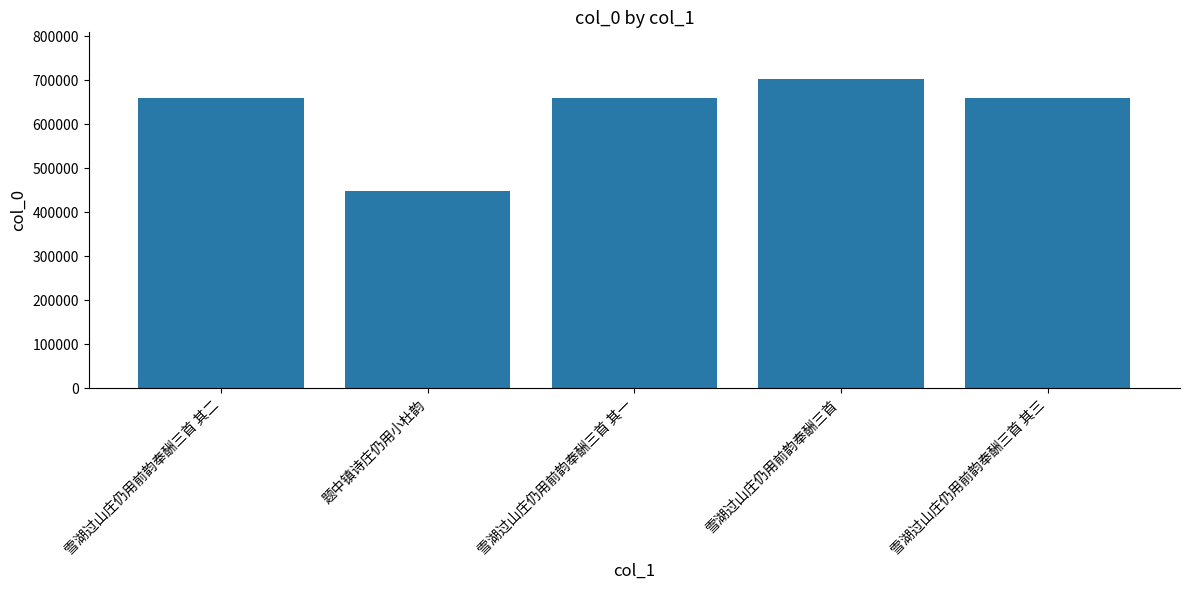

Is it true that the value at 题中镇诗庄仍用小杜韵 is 447486?

True